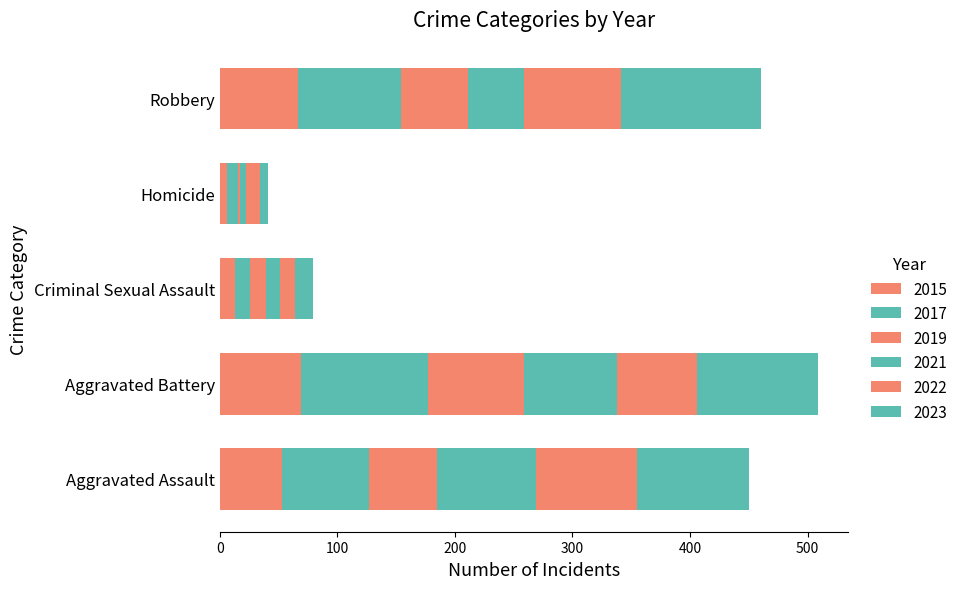

Is it true that 2021 equals 84 at Aggravated Assault?

True